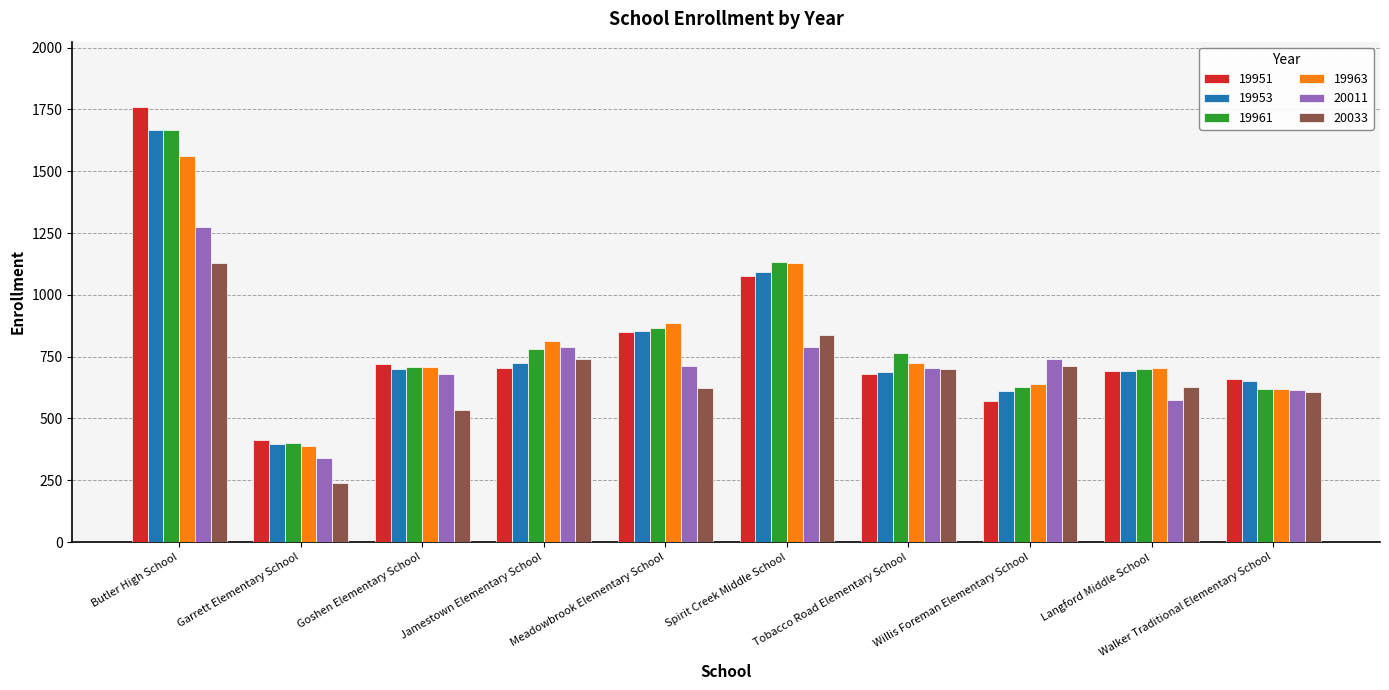

What position from the right is Jamestown Elementary School?

7